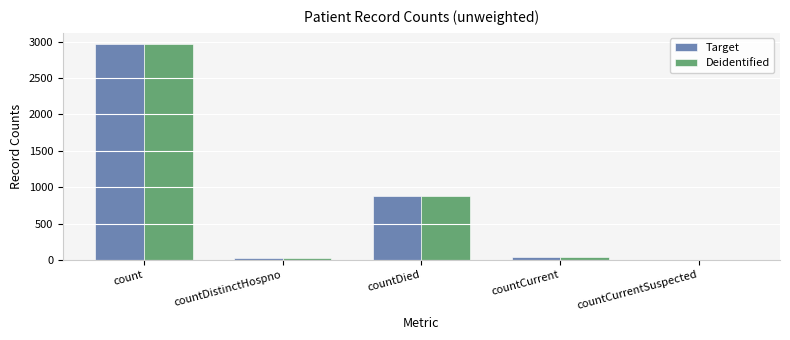

What is the sum of all Deidentified values?

3914